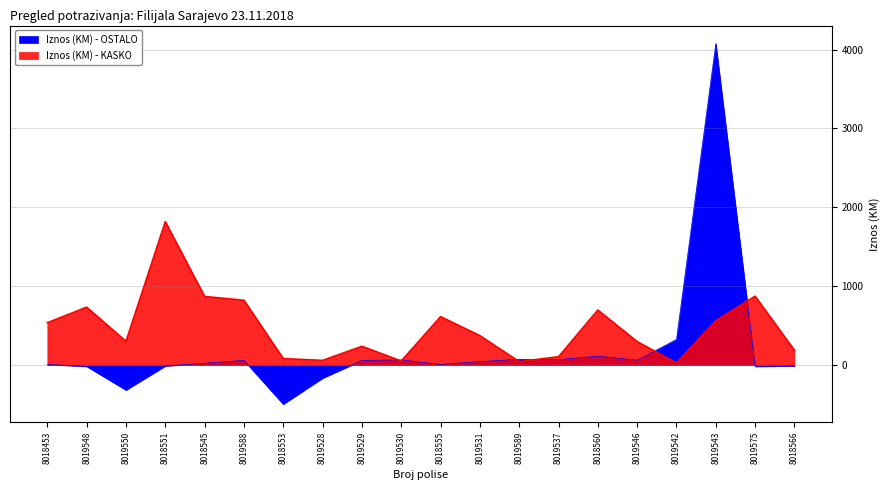

Reading right to left, list all the values displayed in this chart.

Iznos (KM) - KASKO: 8018566=184.4	8019575=870.8	8019543=559.0	8019542=23.4	8019546=294.7	8018560=695.3	8019537=102.0	8019589=40.6	8019531=370.0	8018555=610.9	8019530=48.1	8019529=234.6	8019528=56.0	8018553=78.6	8019588=819.2	8018545=867.1	8018551=1816.0	8019550=298.5	8019548=731.0	8018453=534.0
Iznos (KM) - OSTALO: 8018566=-15.4	8019575=-21.0	8019543=4076.5	8019542=322.0	8019546=58.0	8018560=110.0	8019537=66.0	8019589=70.0	8019531=40.1	8018555=4.6	8019530=62.1	8019529=55.6	8019528=-169.8	8018553=-500.0	8019588=56.0	8018545=20.0	8018551=-15.4	8019550=-320.8	8019548=-21.0	8018453=4.5